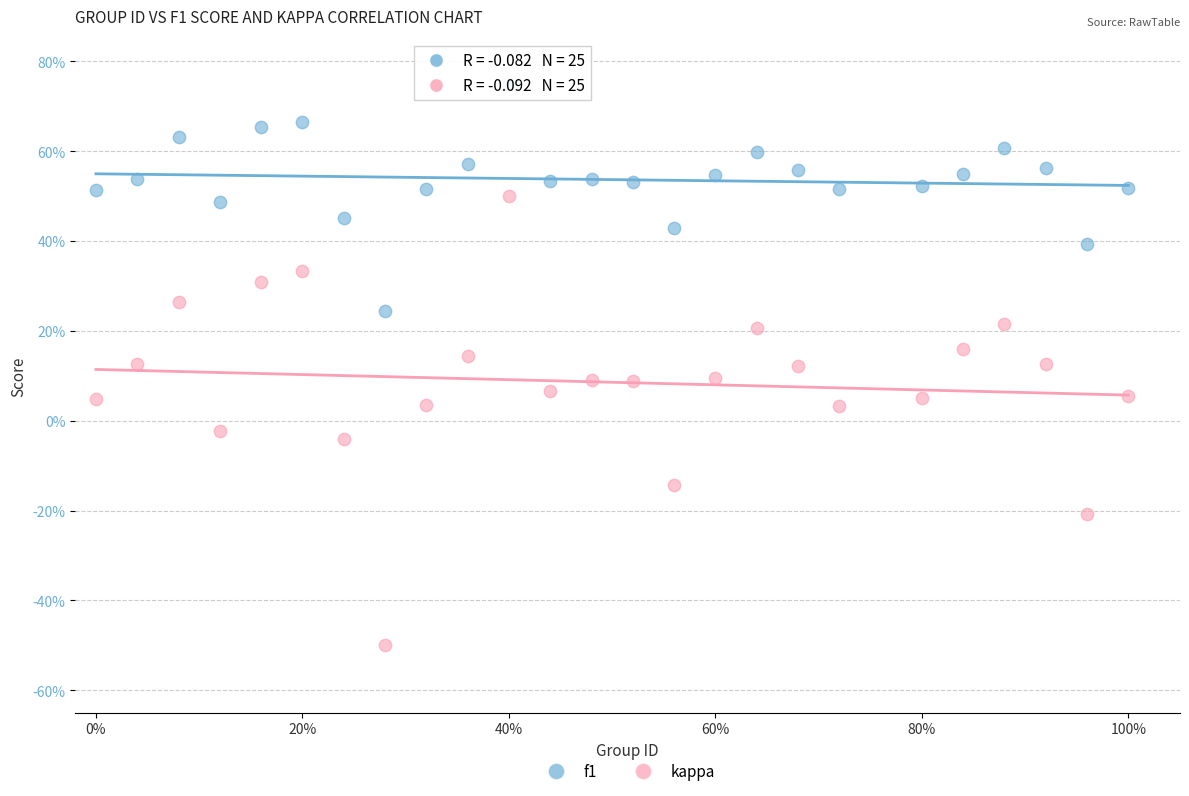

What are all the series names shown in the legend?

f1, kappa